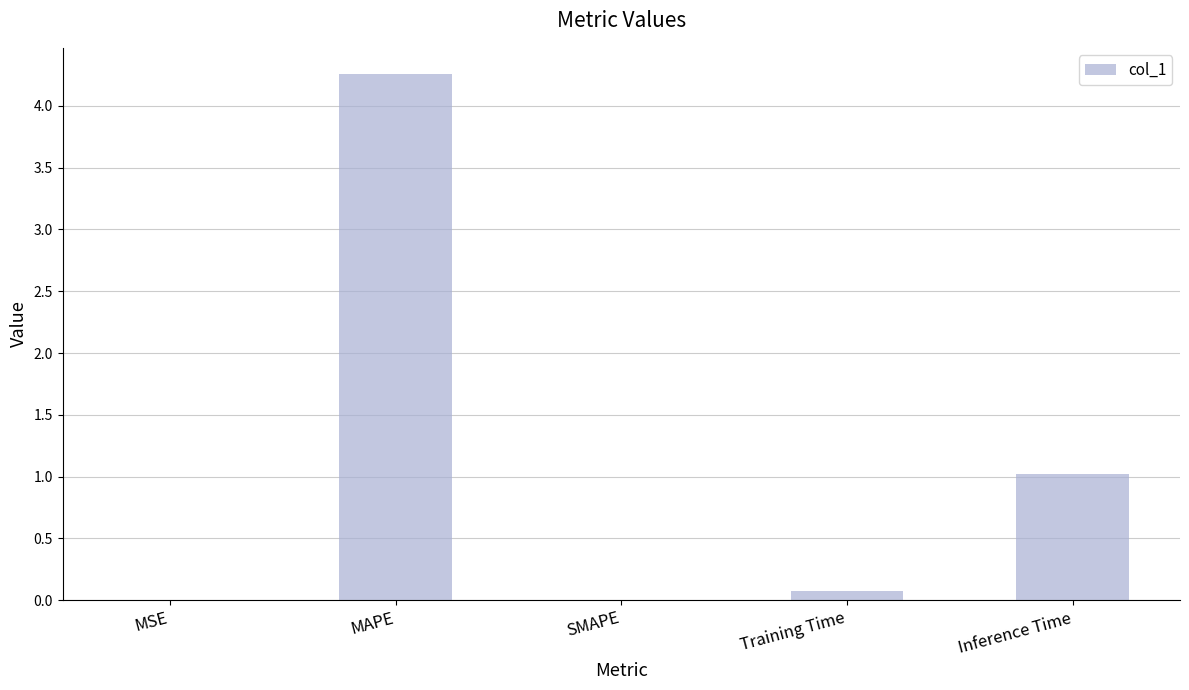

Are the bars horizontal?

No